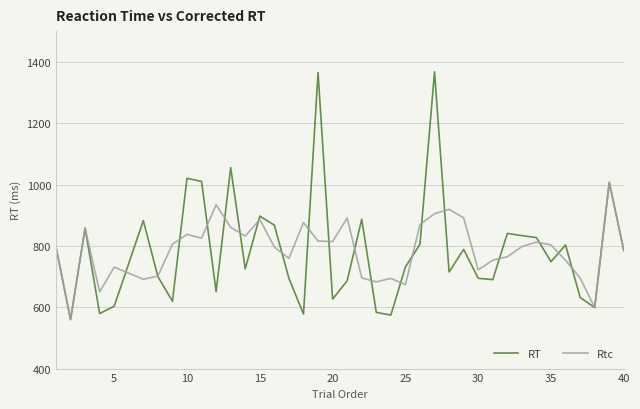

Rank the series by their maximum value, from highest to lowest.

RT, Rtc